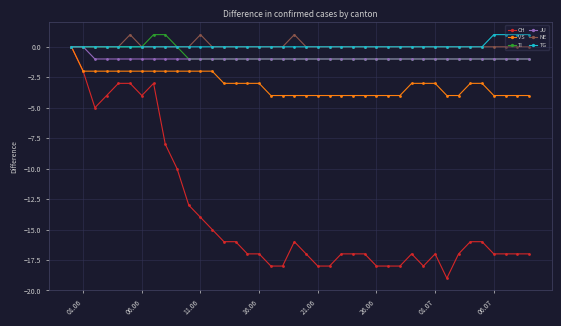

Which series has the widest spread of values?

CH